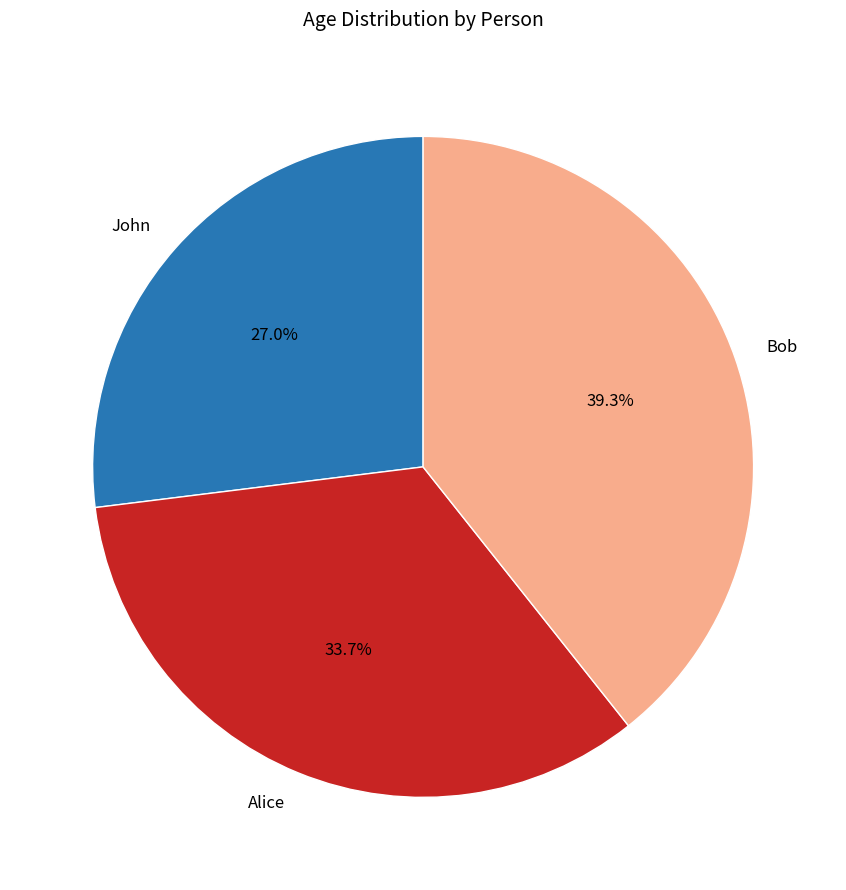

How many slices are in this pie chart?

3